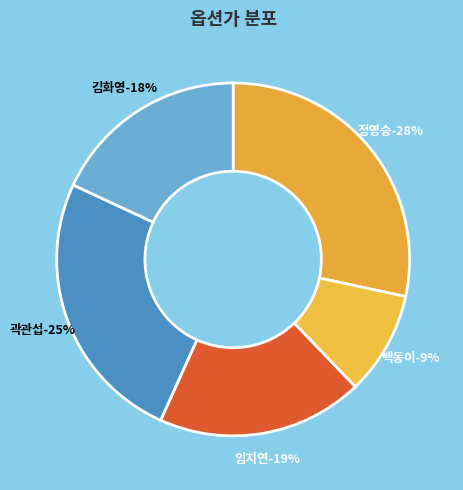

Combined, do 백동이 and 김화영(1) account for over 50%?

No